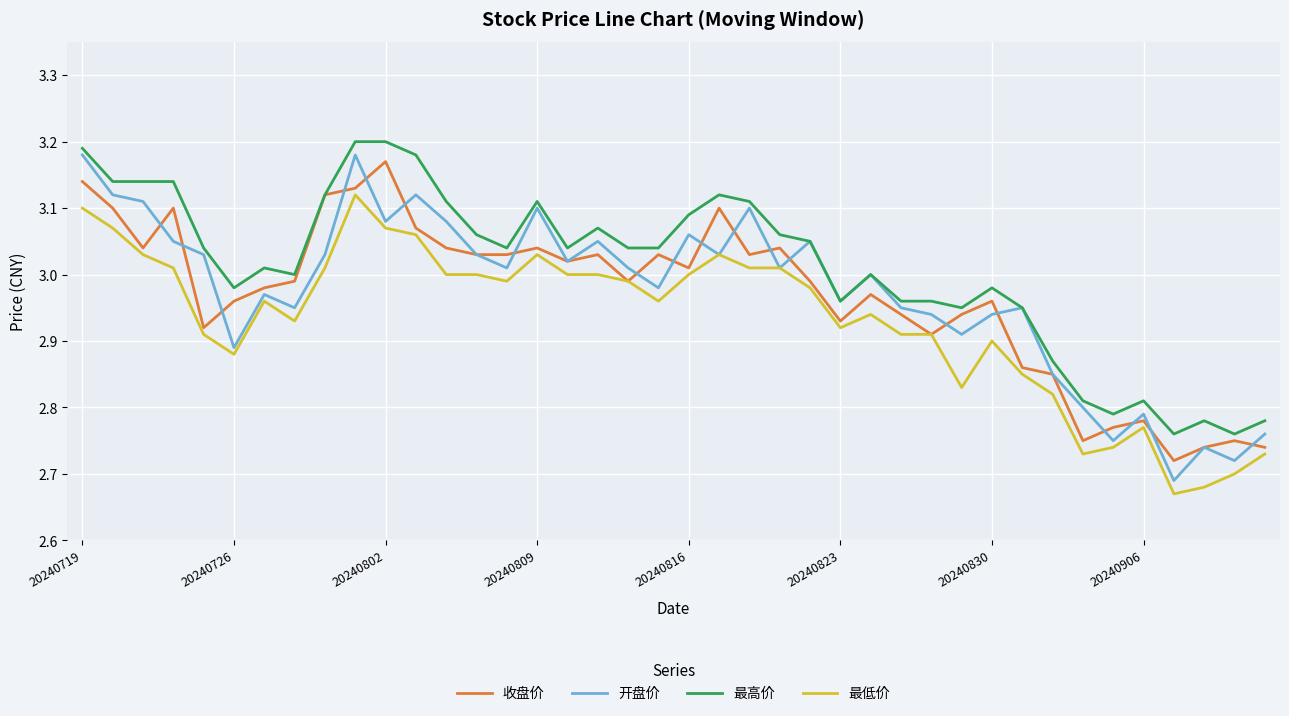

Which series has the largest total across all categories?

最高价